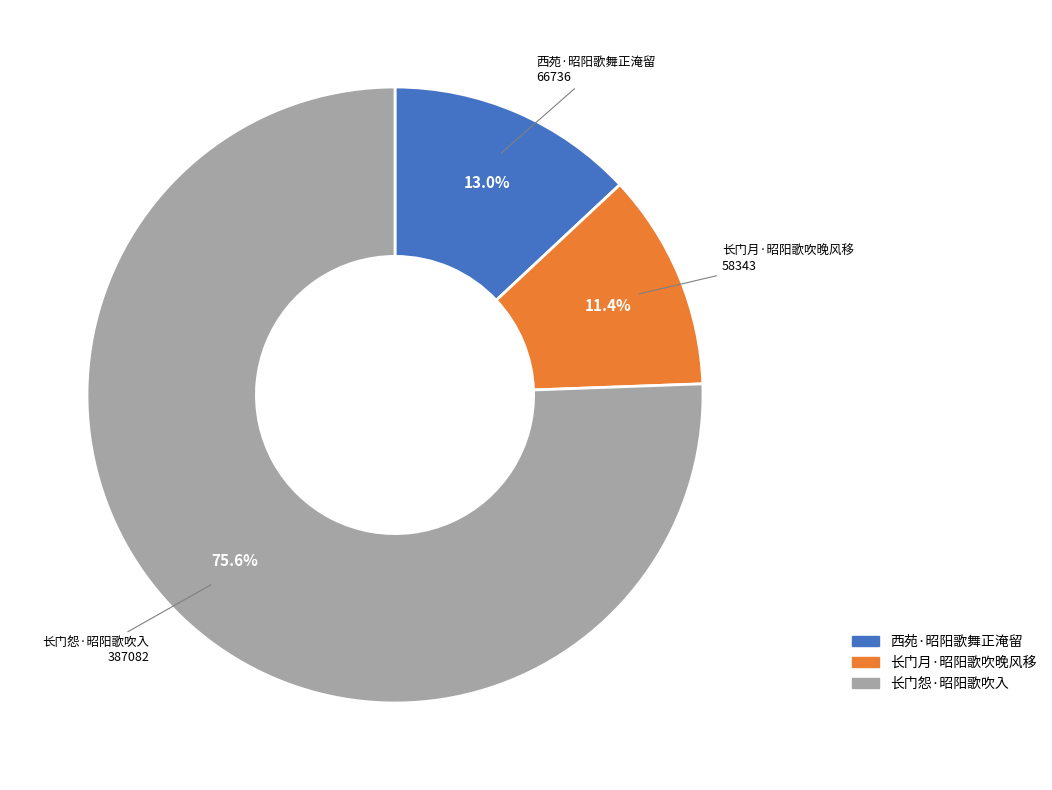

What is the largest slice in the pie chart?

长门怨·昭阳歌吹入